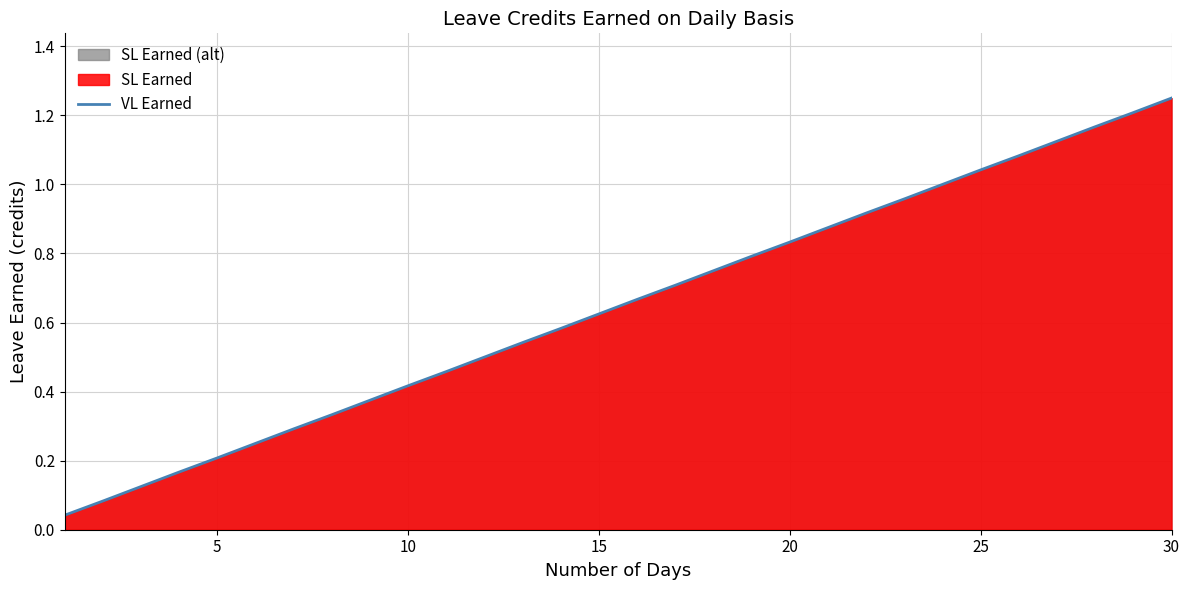

Is it true that the value at 25 is 0.3?

False